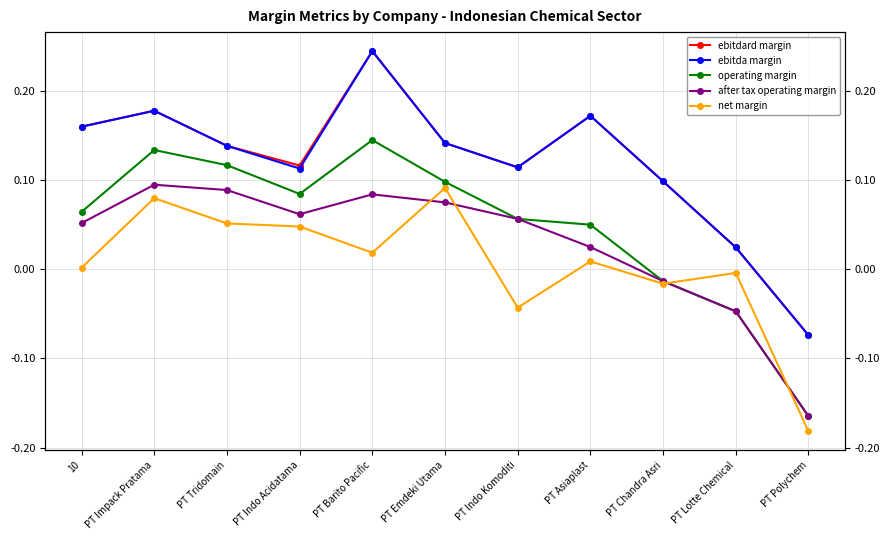

True or false: after tax operating margin and operating margin intersect in this chart.

False